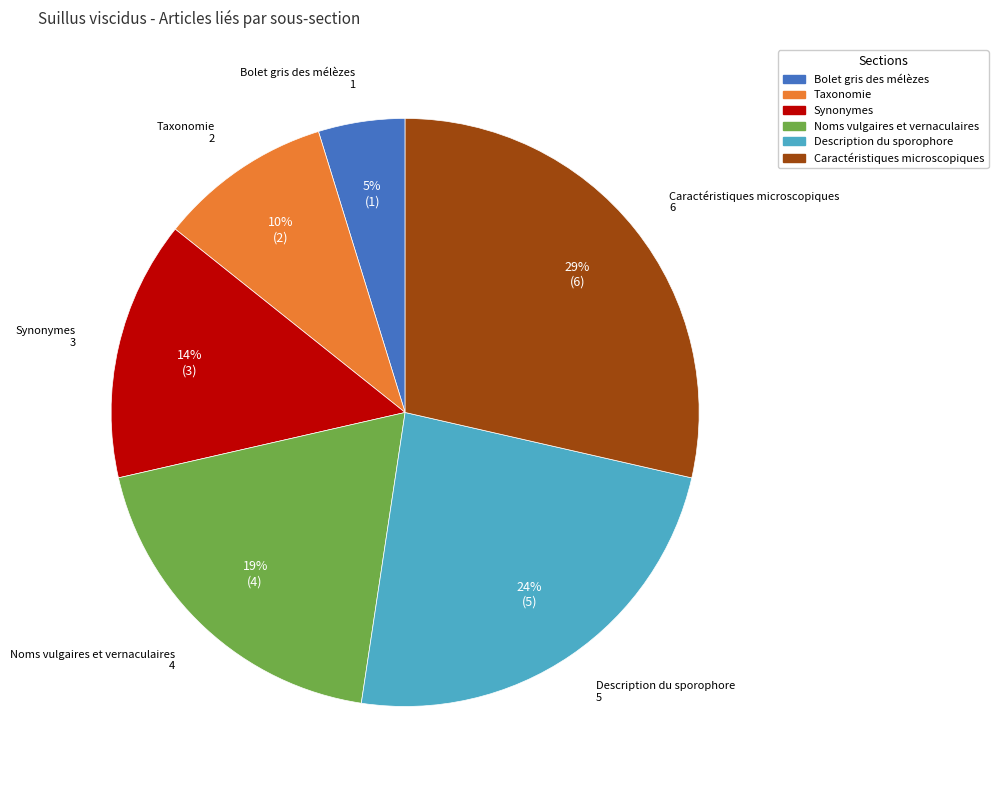

How many segments does this pie chart have?

6